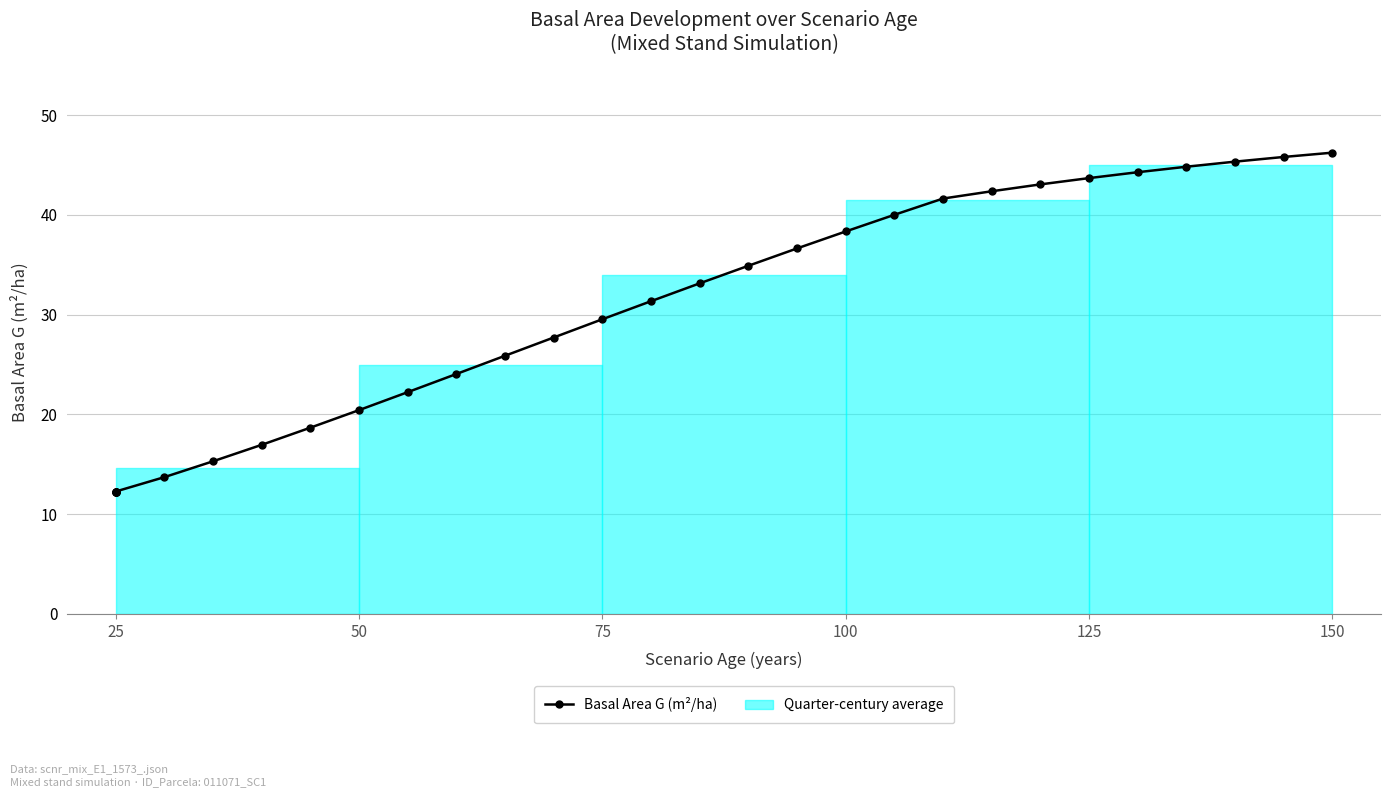

What is the label of the 4th point from the left?

25